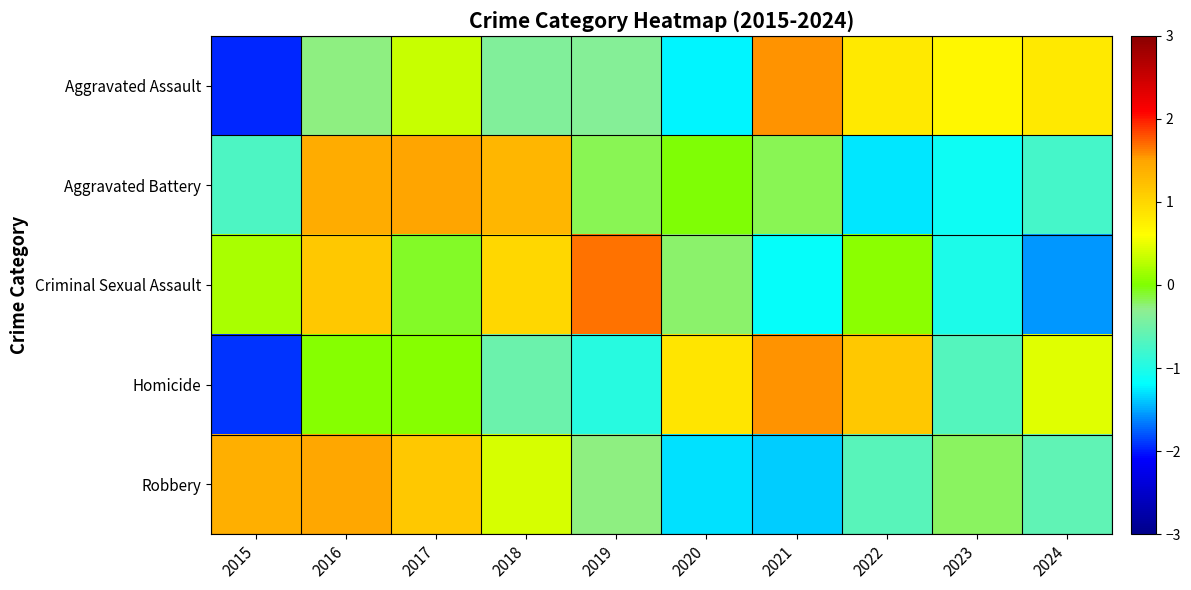

Which series has the largest range (max minus min)?

Aggravated Assault